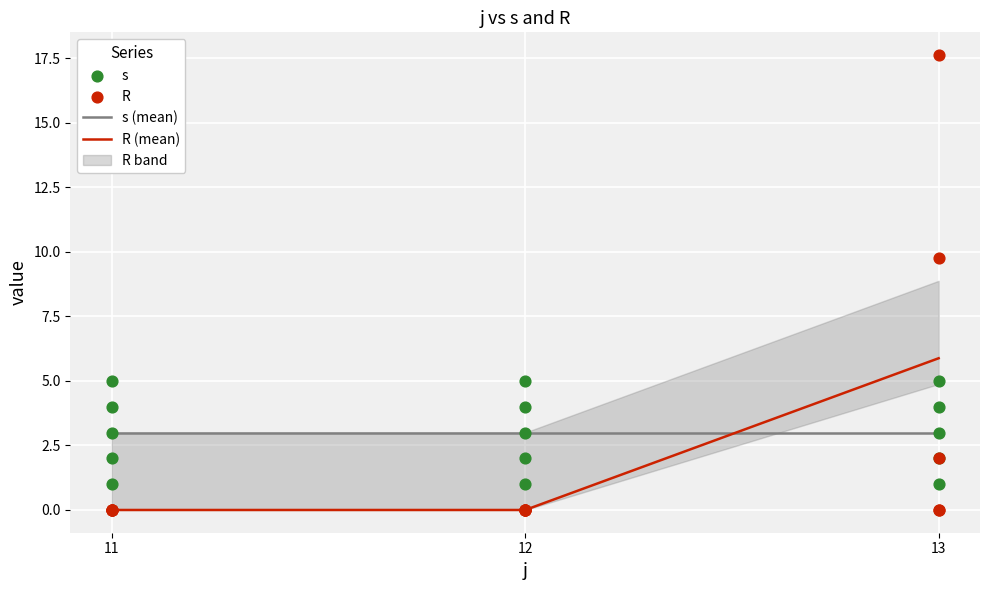

At how many categories does at least one series exceed 3?

7